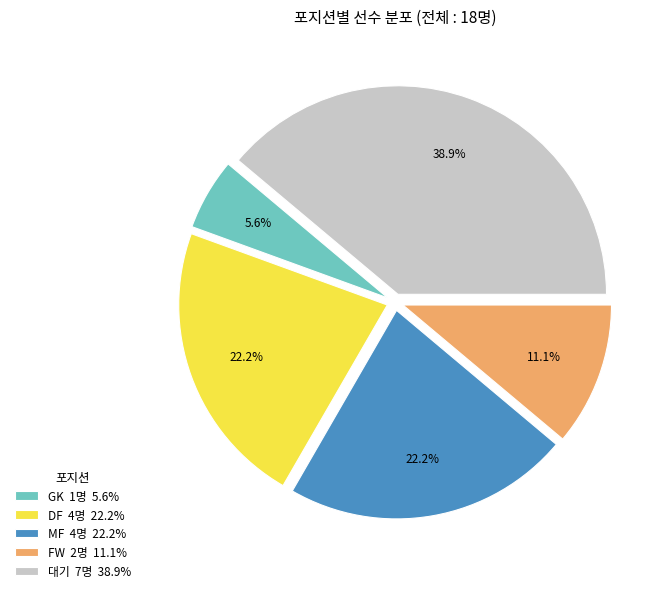

Is there a majority slice in this chart?

No